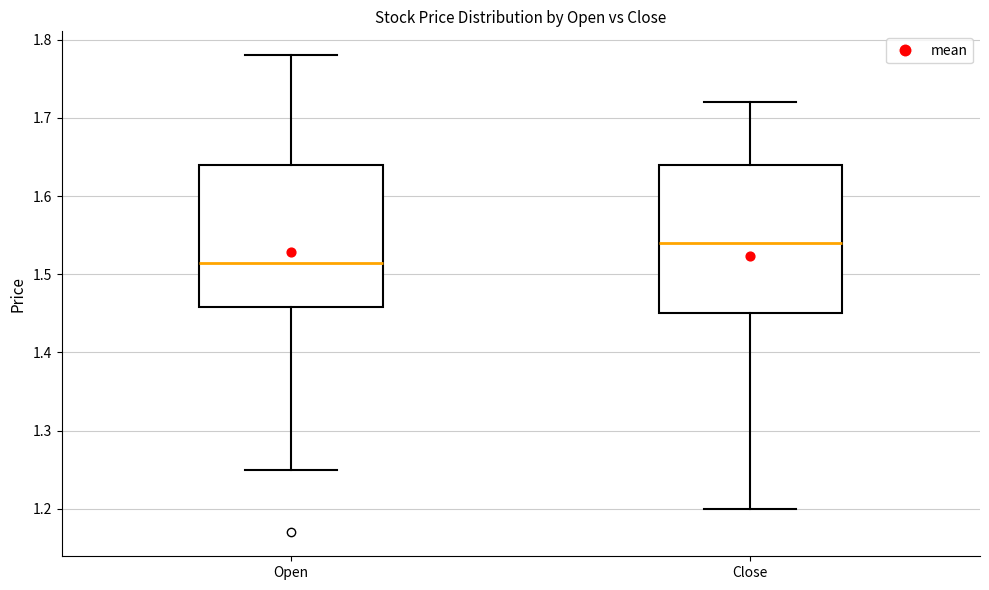

Which box has the lowest median line?

Open